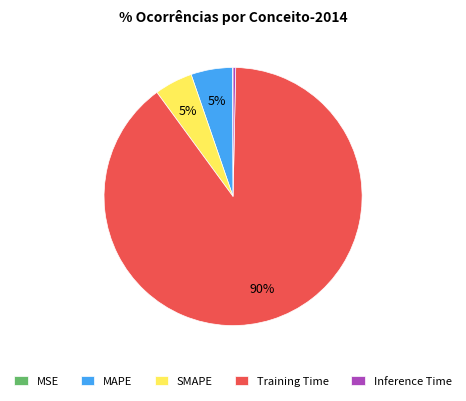

To the nearest percent, what is the average slice percentage?

20%